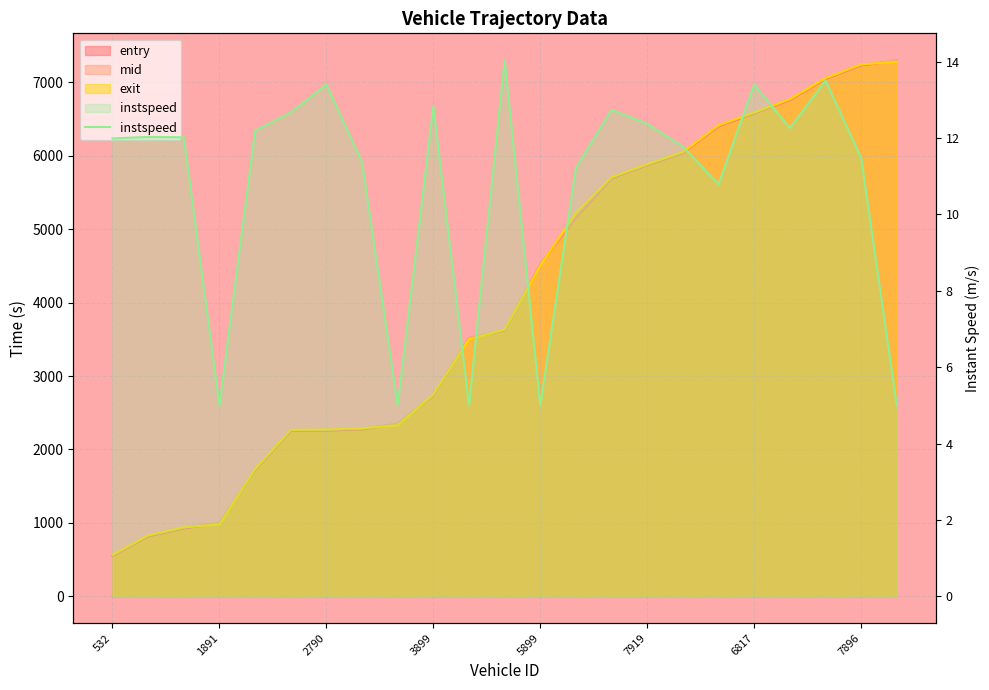

What is the ratio of the value at 18 to the value at 16?

1.1